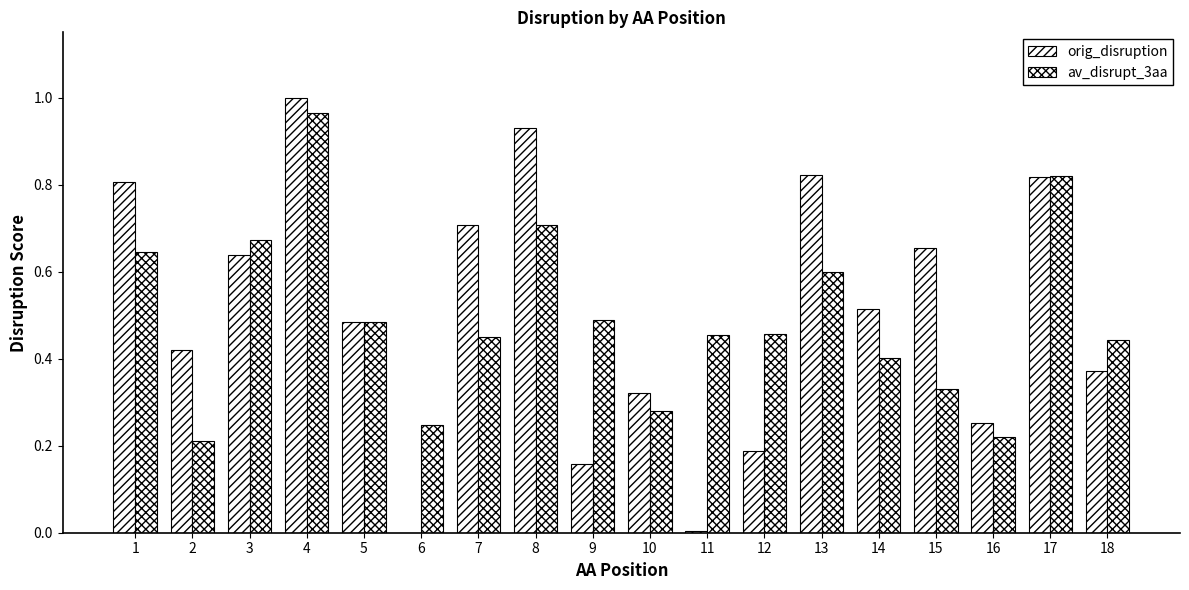

What is the difference between the highest and lowest values at 11?

0.5